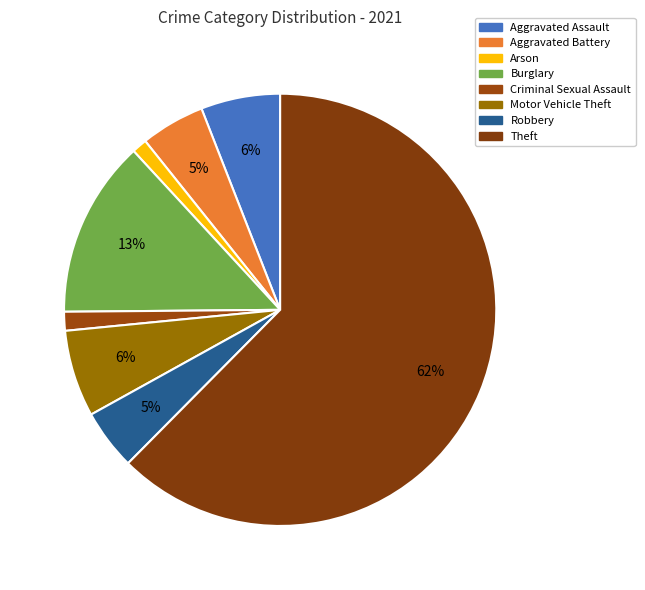

How many slices are in this pie chart?

8